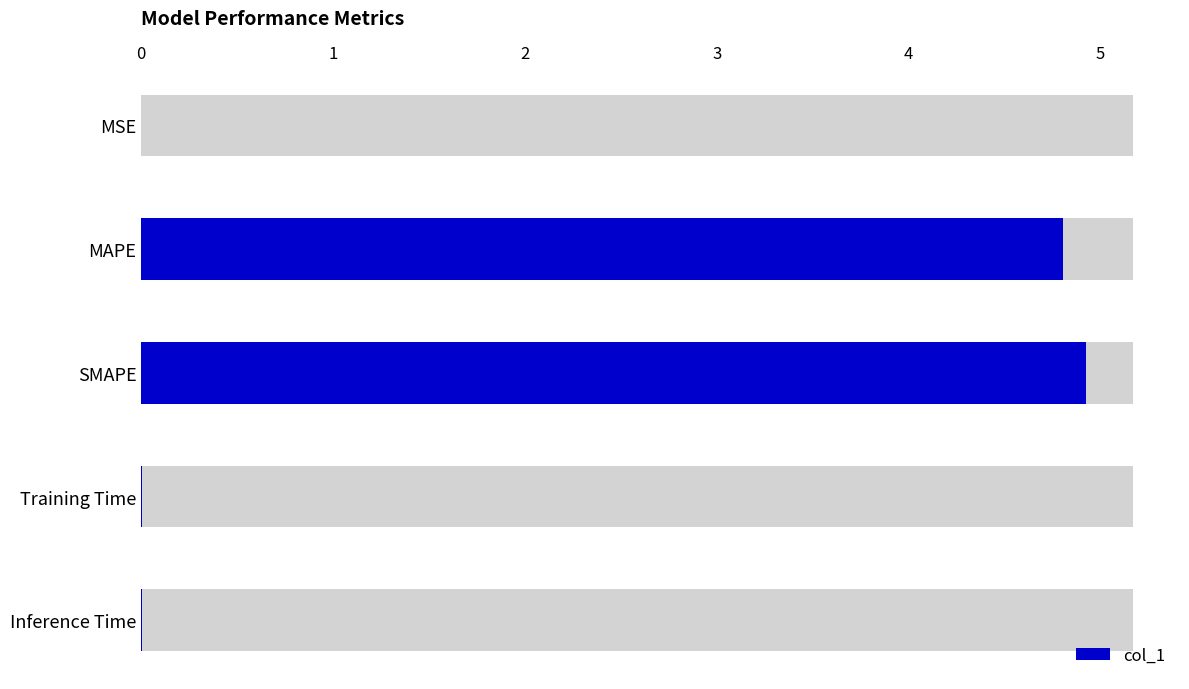

List the labels in order of value, largest first.

SMAPE, MAPE, Training Time, Inference Time, MSE